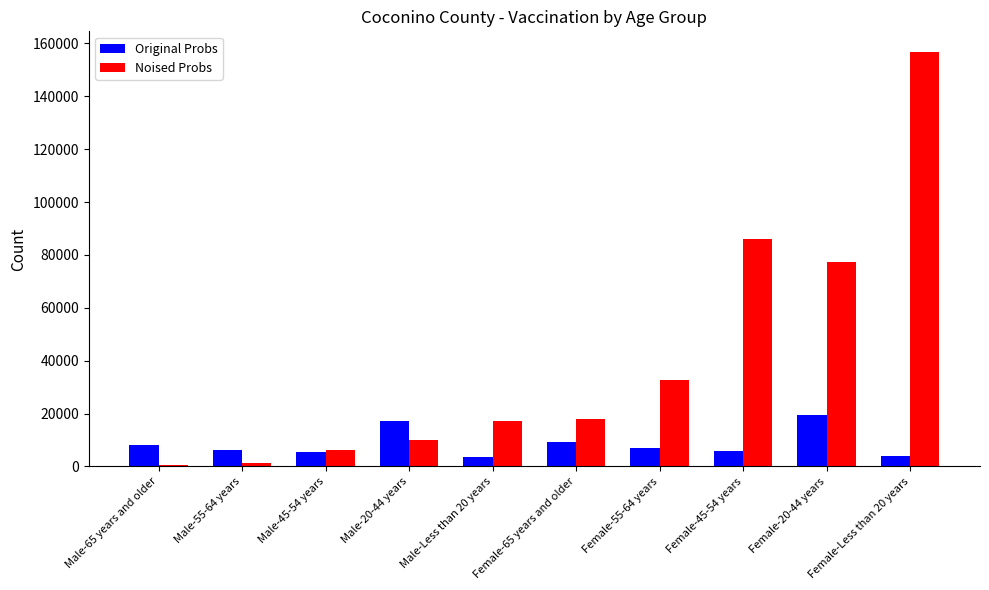

At which label does Noised Probs reach its peak?

Female-Less than 20 years